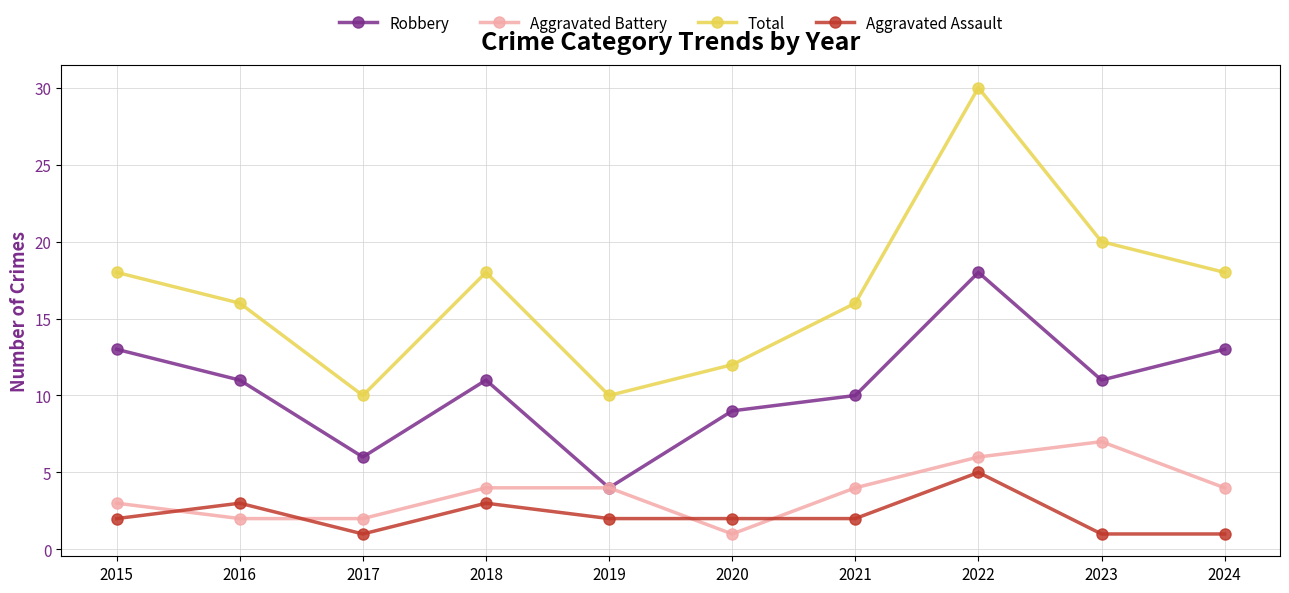

Which series has the largest range (max minus min)?

Total